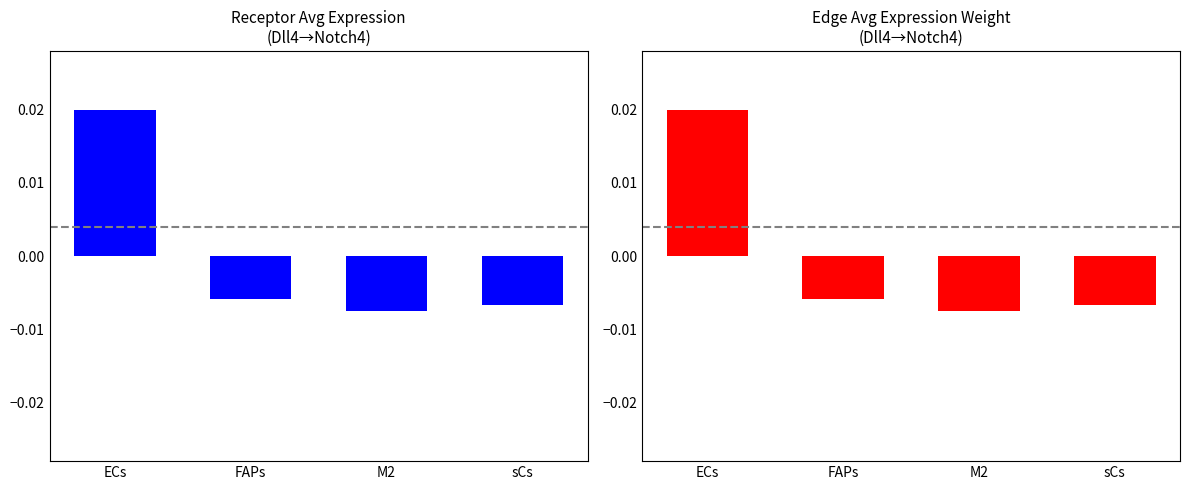

At ECs, list the series in order from smallest to largest.

Receptor average expression value, Edge average expression weight